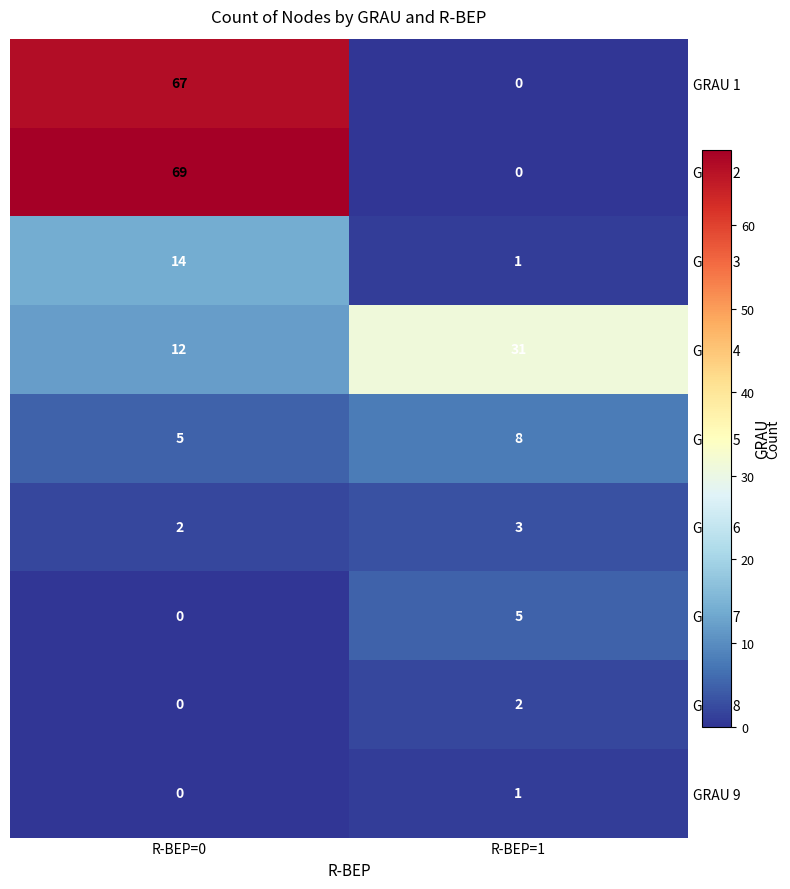

Reading left to right, list all the values displayed in this chart.

GRAU 1: 67	0
GRAU 2: 69	0
GRAU 3: 14	1
GRAU 4: 12	31
GRAU 5: 5	8
GRAU 6: 2	3
GRAU 7: 0	5
GRAU 8: 0	2
GRAU 9: 0	1